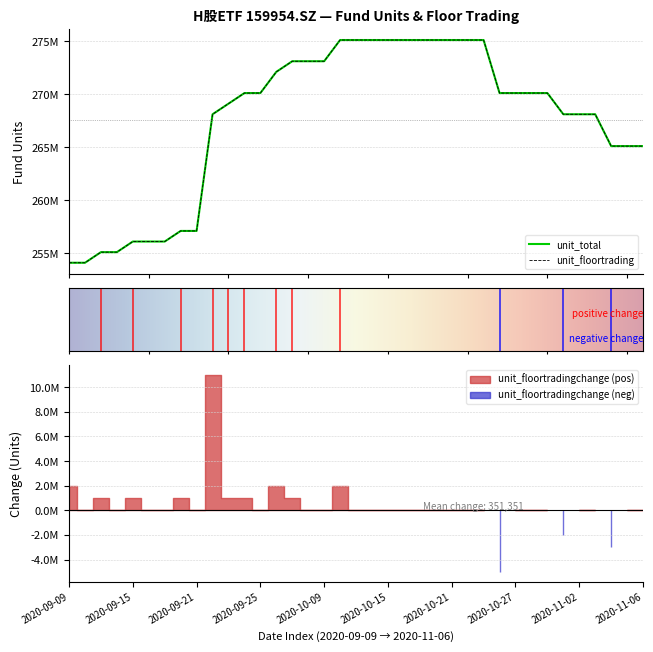

What is the total value across all series at 2020-10-22?

550210166